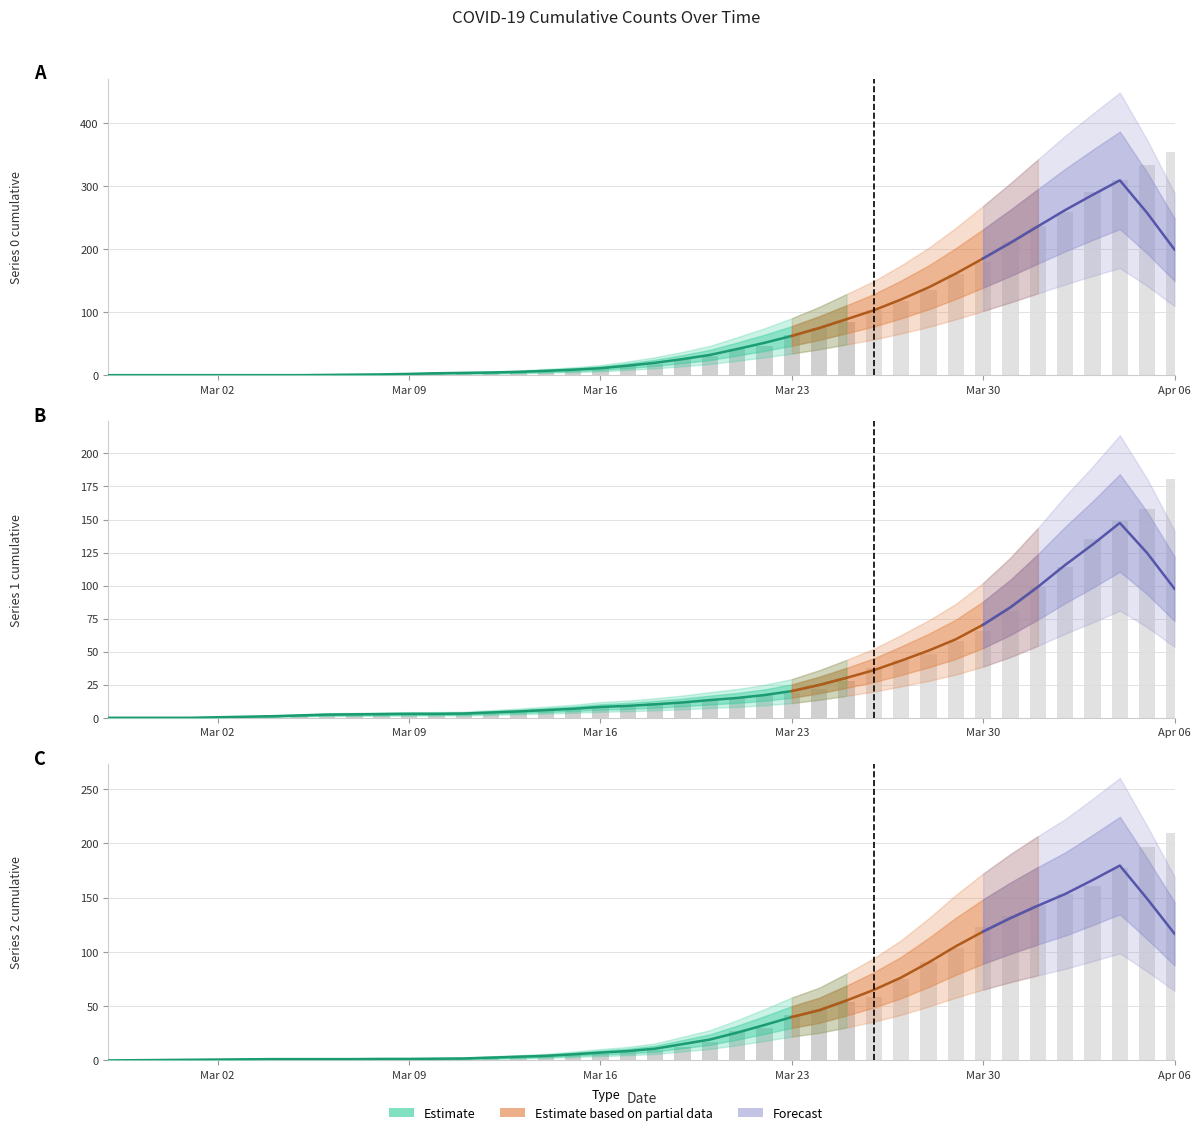

Count the number of data series in this chart.

3